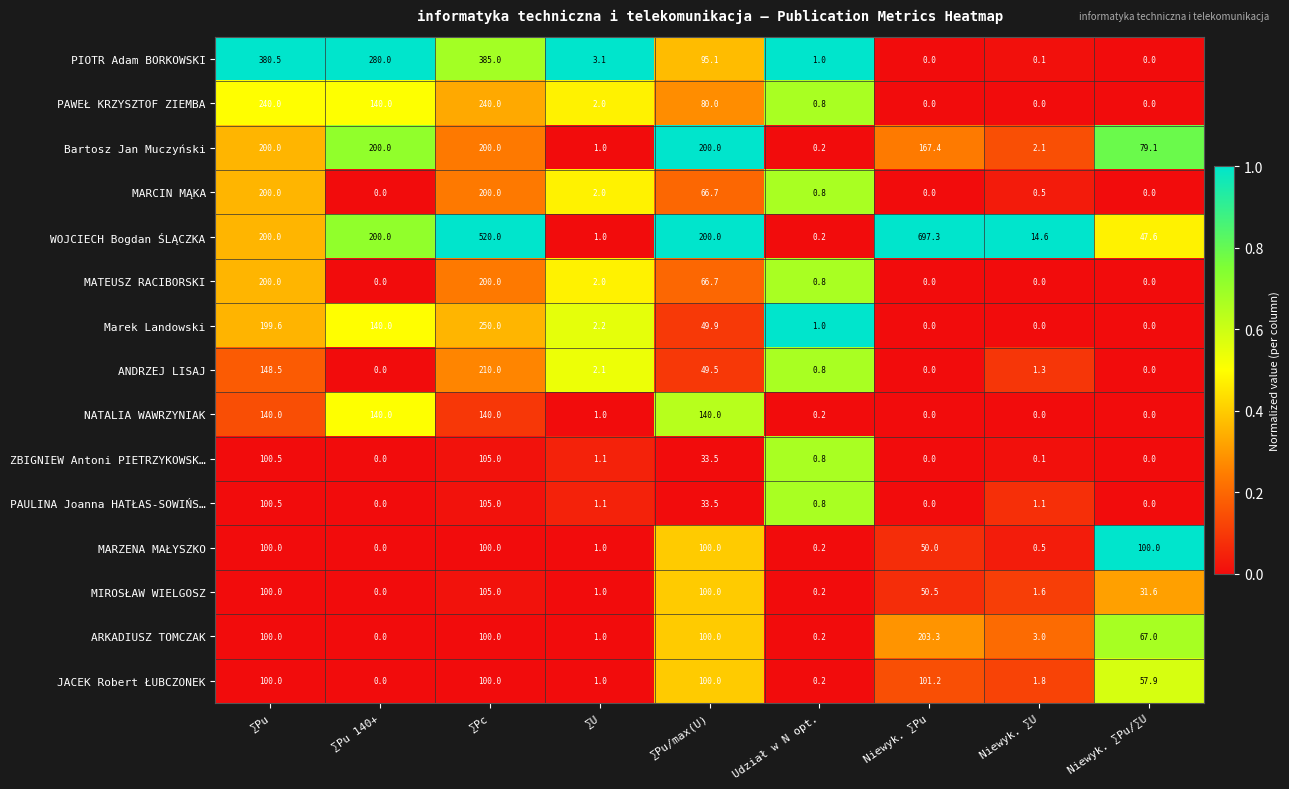

At which category is the sum across all series the highest?

∑Pc